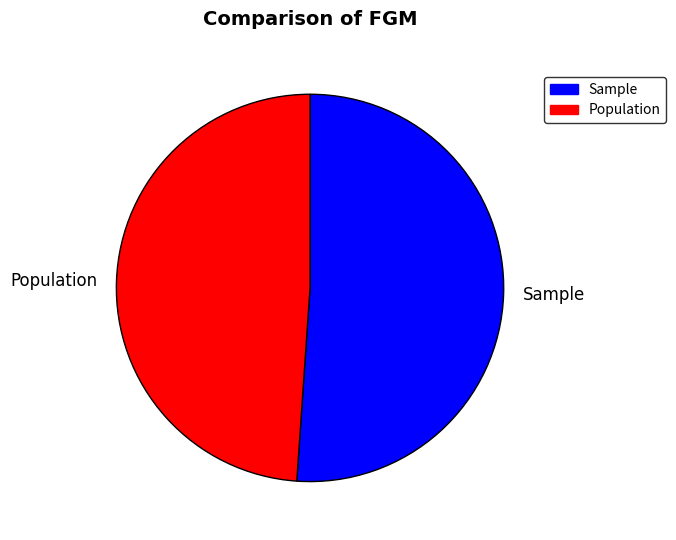

The Population slice represents 49% of the pie. True or false?

True